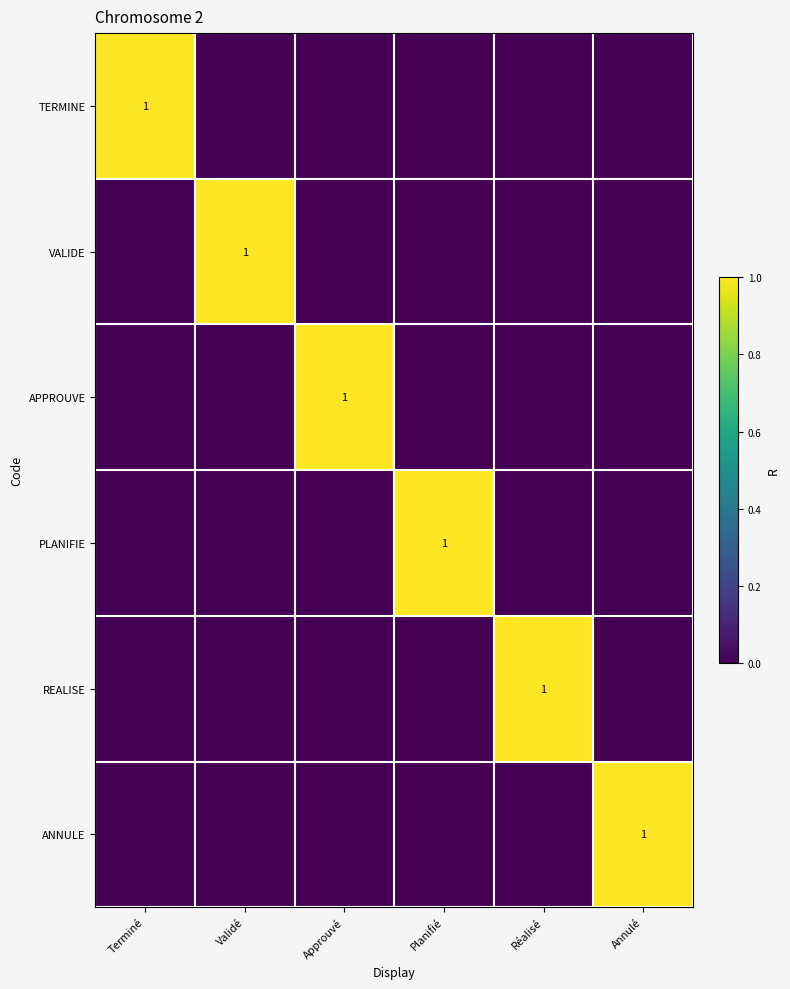

True or false: APPROUVE has a value of 2 at Approuvé.

False